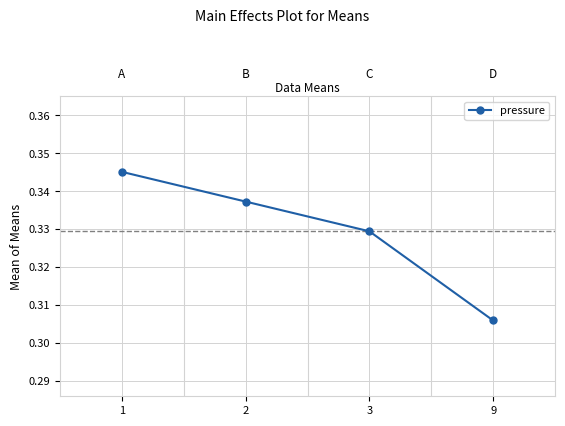

Which has a higher value, 3 or 9?

3